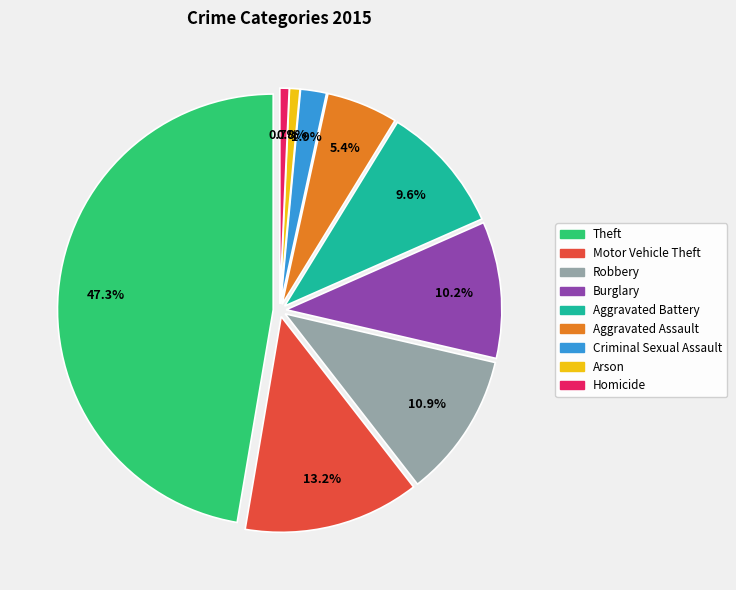

Which category has the smallest portion of the pie?

Homicide